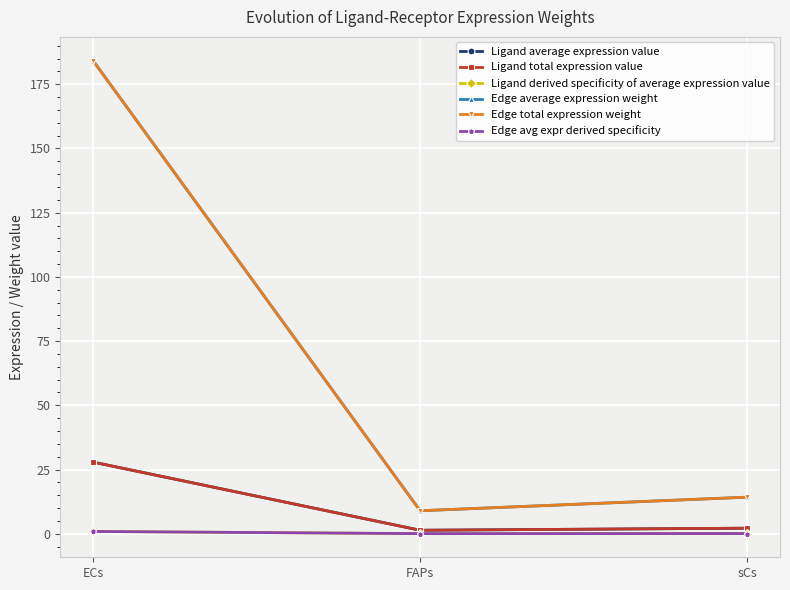

What position from the right is FAPs?

2